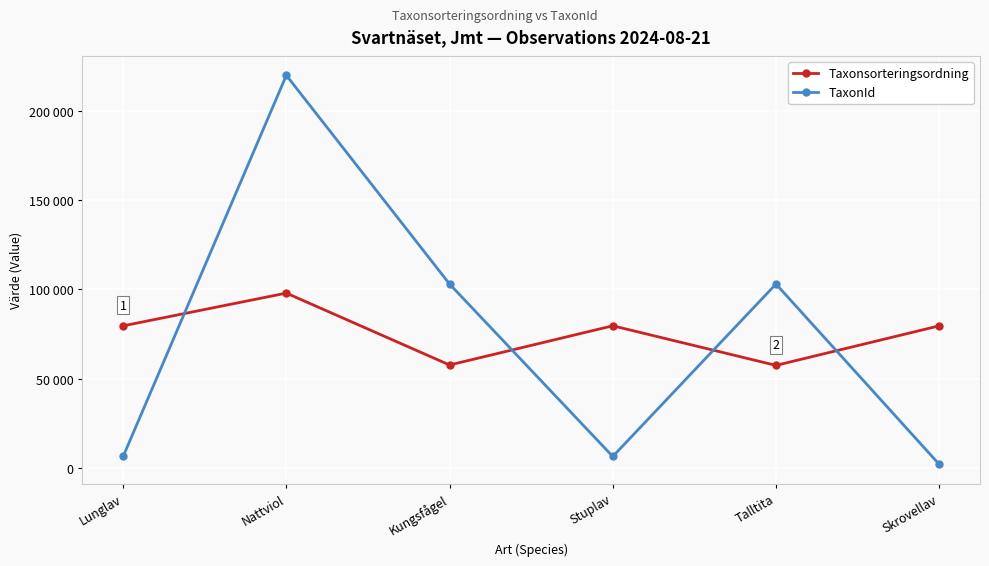

Which series changed the most between Talltita and Skrovellav?

TaxonId